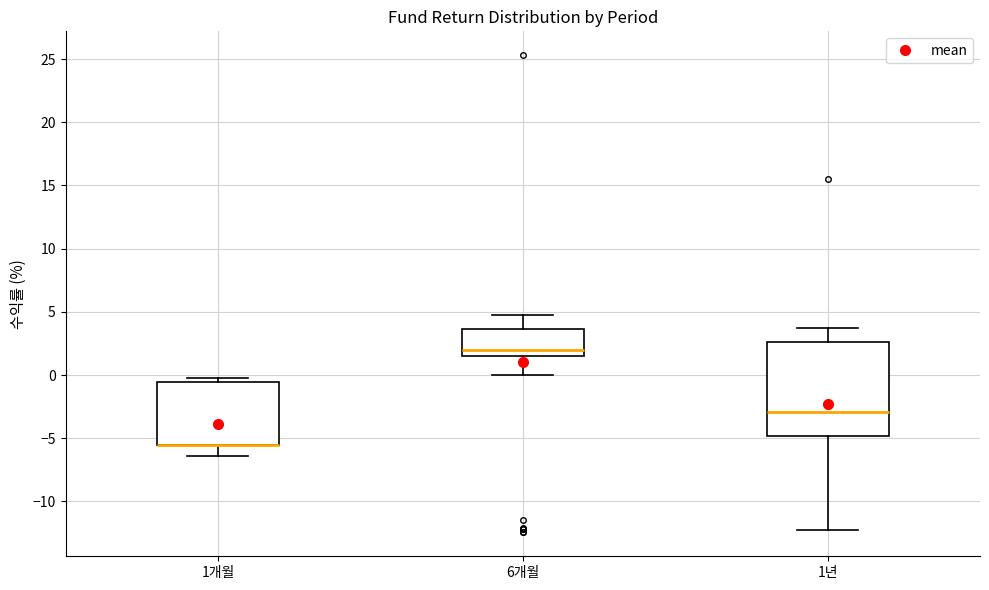

Comparing the boxes themselves (not the whiskers), which one is the tallest?

1년